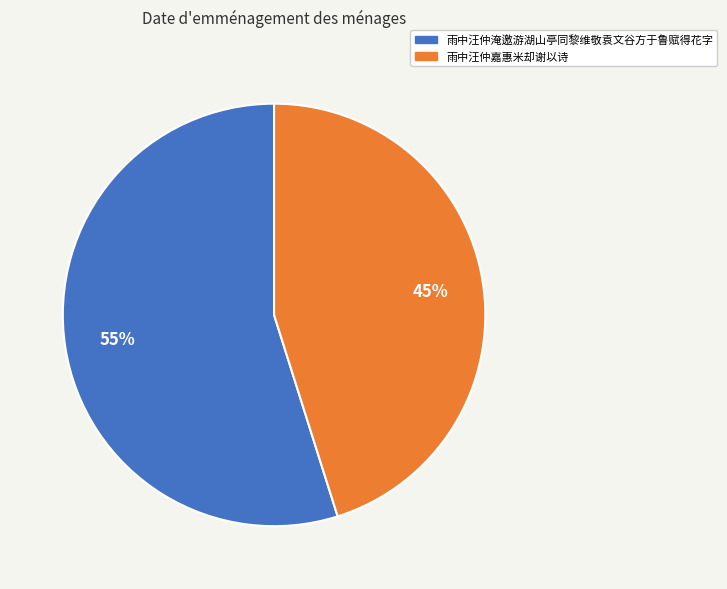

Which category has the biggest portion of the pie?

雨中汪仲淹邀游湖山亭同黎维敬袁文谷方于鲁赋得花字